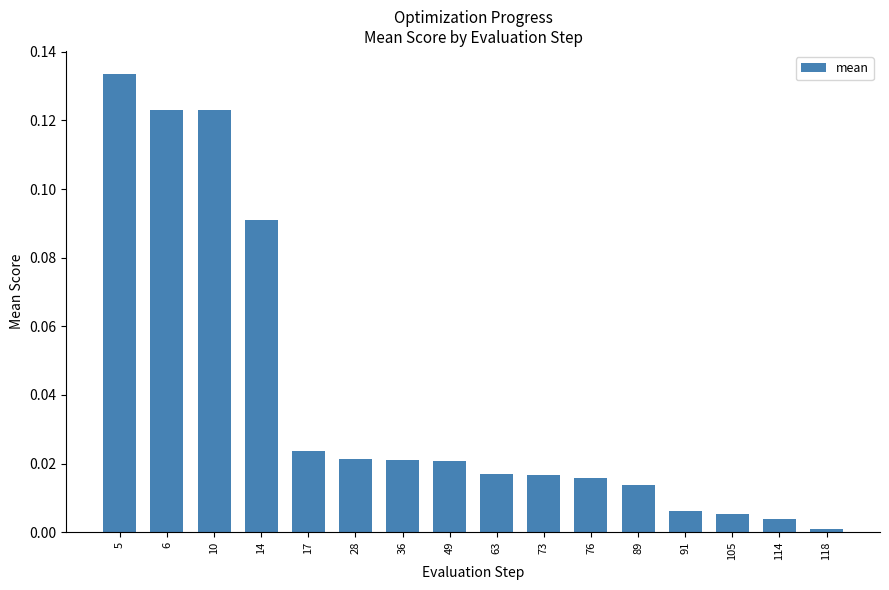

What is the sum of all values?

0.6